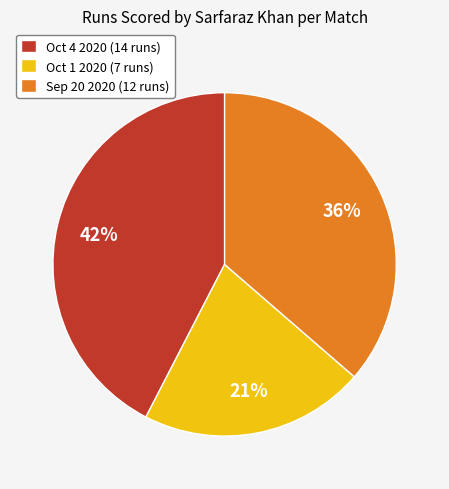

Count the number of slices in the pie.

3